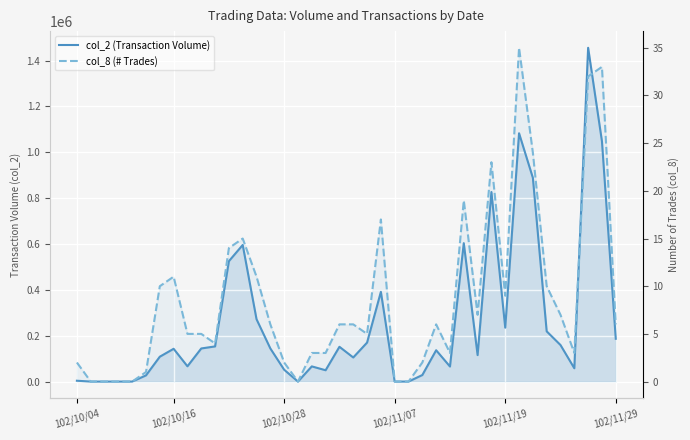

Which series has the largest total across all categories?

col_2 (Transaction Volume)